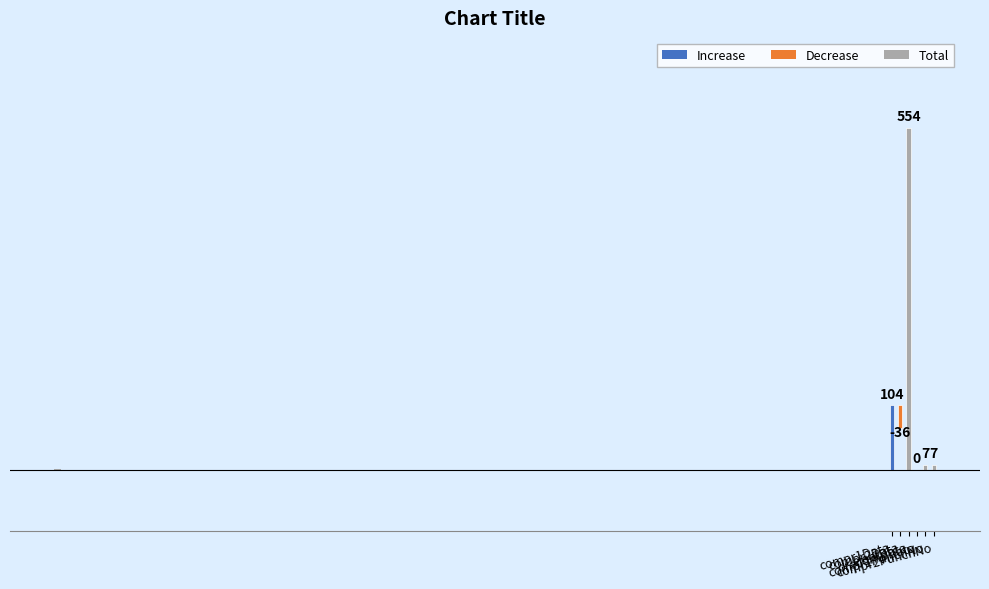

Is the value of Total at ejectData greater than the value of Decrease at precompData?

Yes